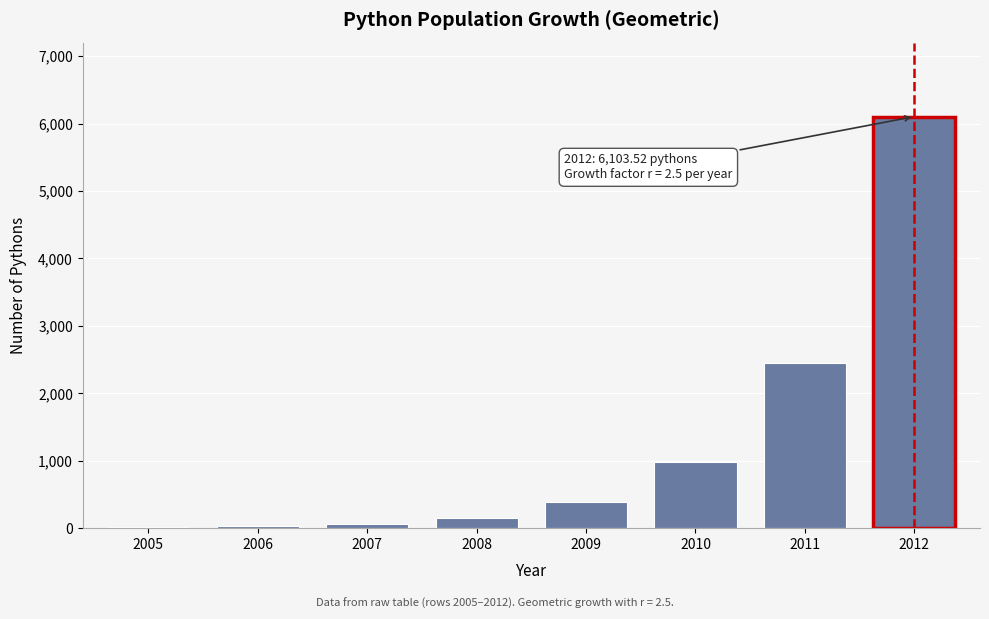

Which label corresponds to the largest value in the chart?

2012